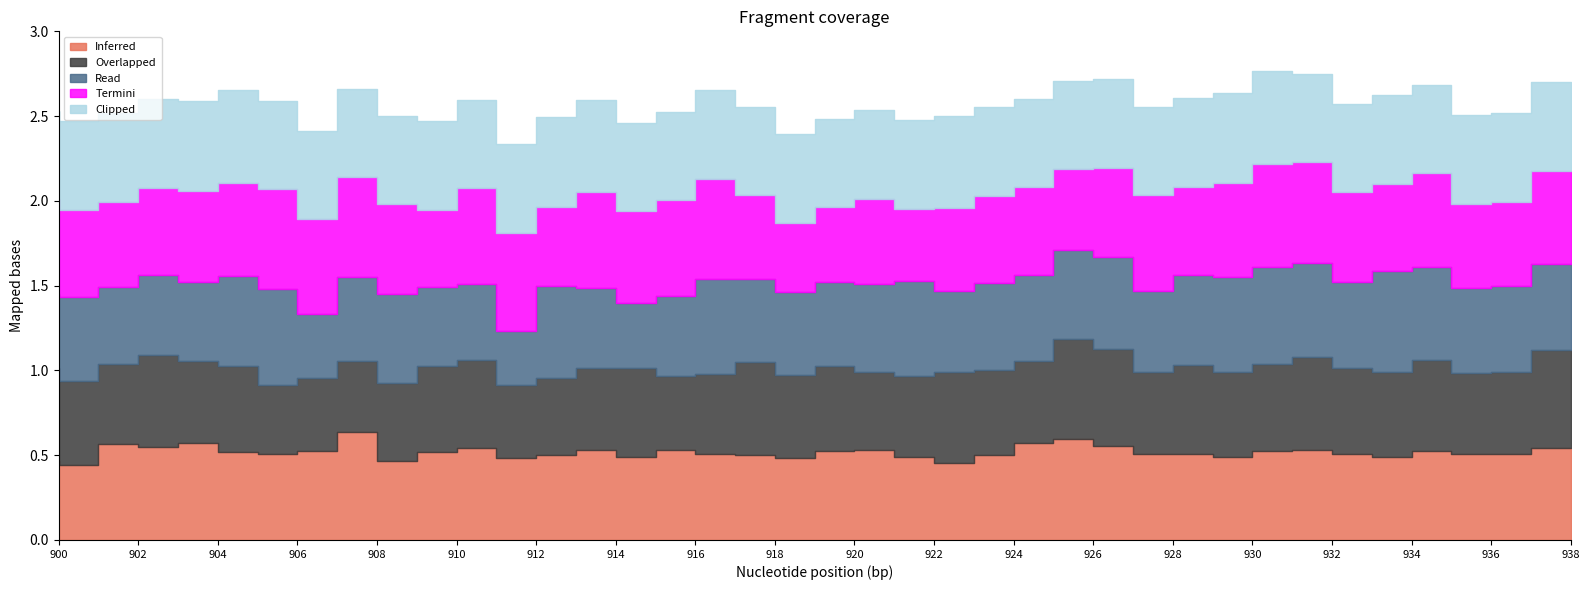

At how many categories does at least one series exceed 0?

39